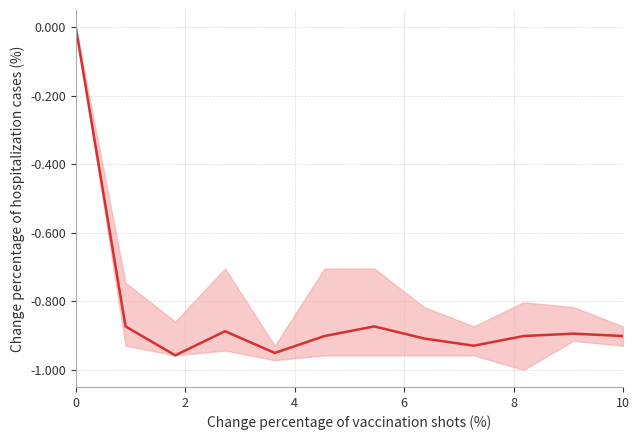

How many values are below zero?

11